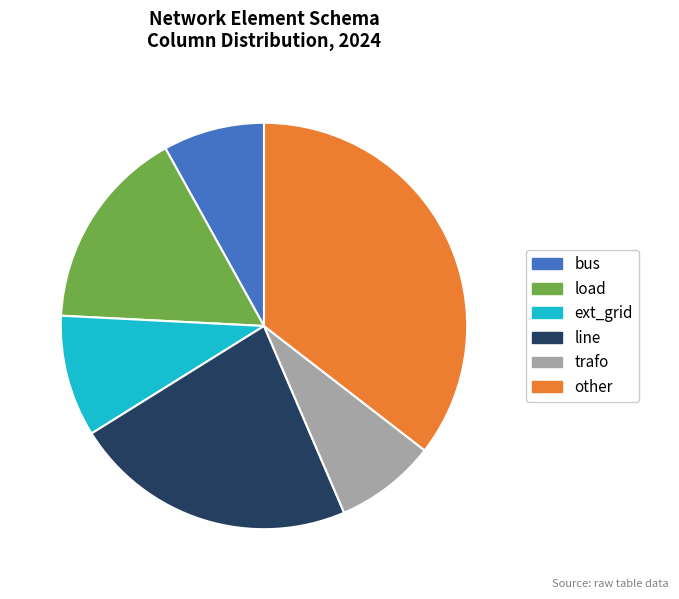

Approximately how many times larger is the value at trafo compared to load?

0.5